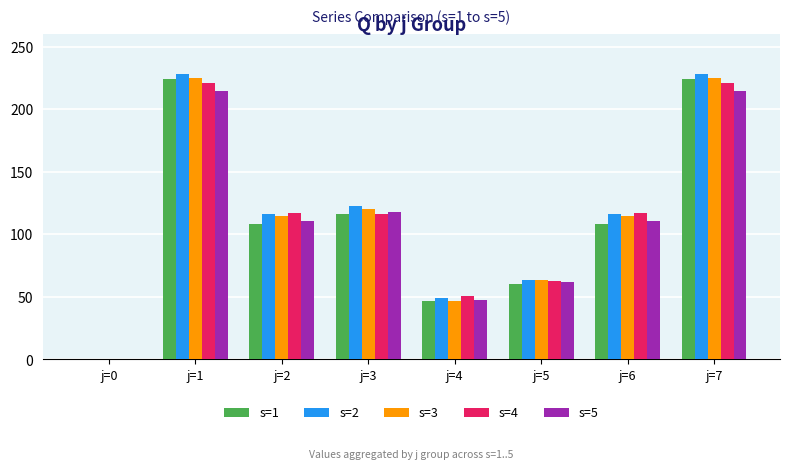

The s=5 series shows 214.5 at j=1. True or false?

True